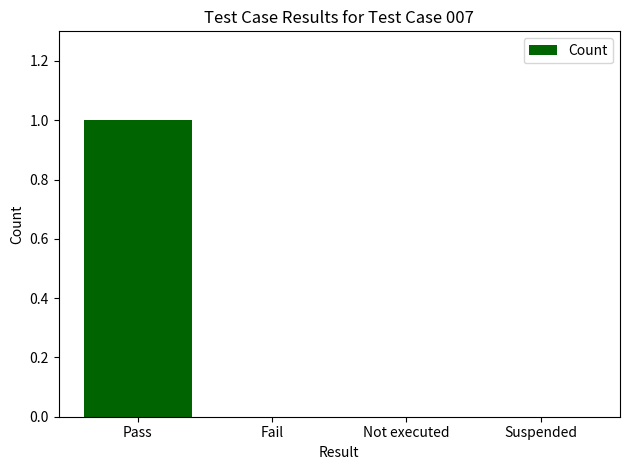

True or false: the data shows 0 at Fail.

True